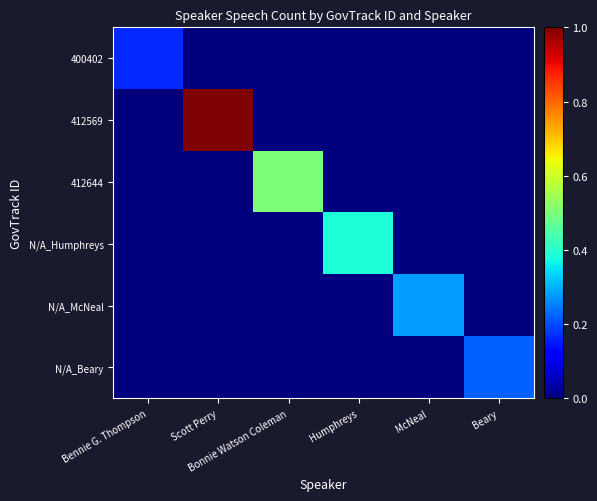

Which series has the largest total across all categories?

412569